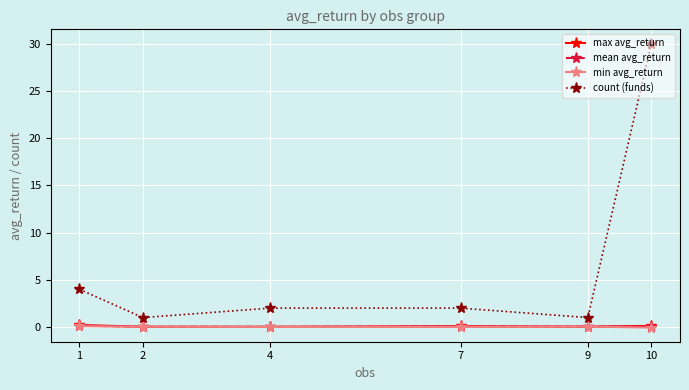

What are all the series names shown in the legend?

max avg_return, mean avg_return, min avg_return, count (funds)